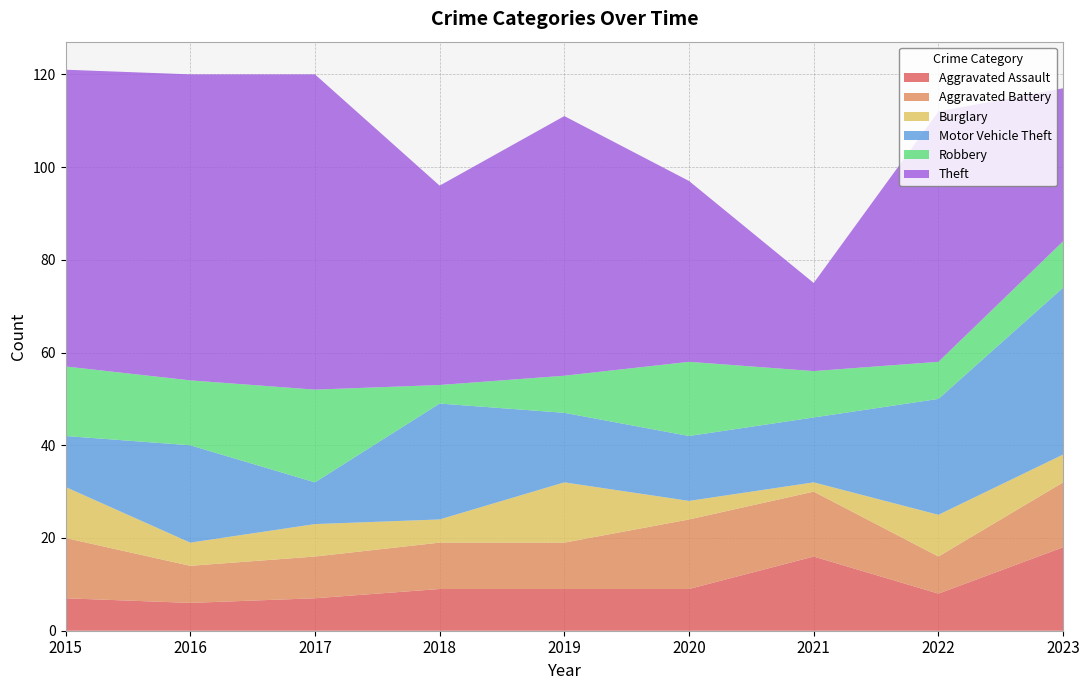

Reading left to right, list all the values displayed in this chart.

Aggravated Assault: 2015=7	2016=6	2017=7	2018=9	2019=9	2020=9	2021=16	2022=8	2023=18
Aggravated Battery: 2015=13	2016=8	2017=9	2018=10	2019=10	2020=15	2021=14	2022=8	2023=14
Burglary: 2015=11	2016=5	2017=7	2018=5	2019=13	2020=4	2021=2	2022=9	2023=6
Motor Vehicle Theft: 2015=11	2016=21	2017=9	2018=25	2019=15	2020=14	2021=14	2022=25	2023=36
Robbery: 2015=15	2016=14	2017=20	2018=4	2019=8	2020=16	2021=10	2022=8	2023=10
Theft: 2015=64	2016=66	2017=68	2018=43	2019=56	2020=39	2021=19	2022=54	2023=33